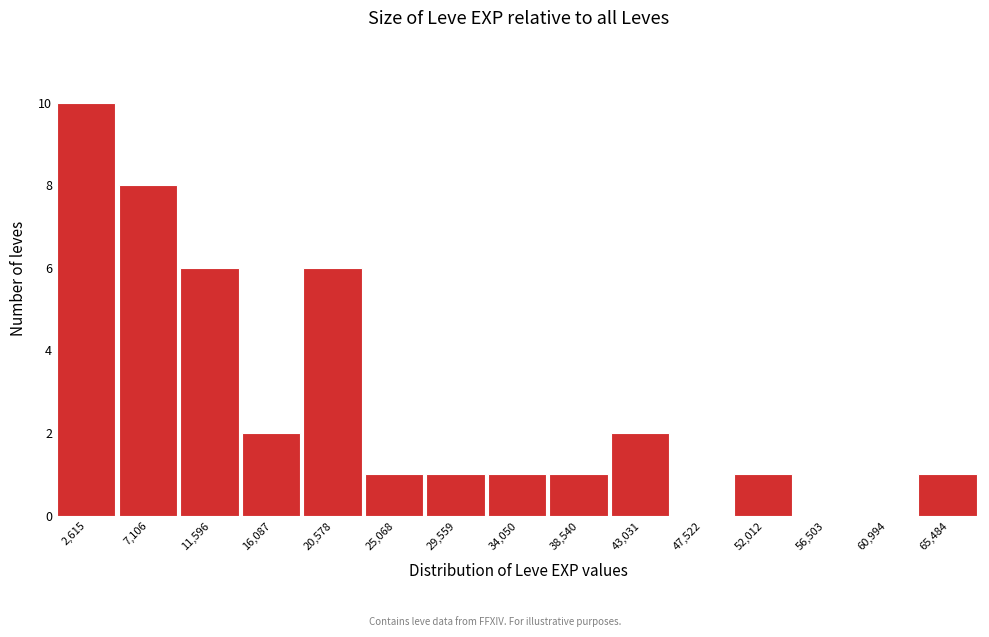

What is the height of the bar covering 27500 to 32000 on the x-axis? Neither the bar edges nor the heights are printed on the chart, so give them approximately, as read against the axes.

1